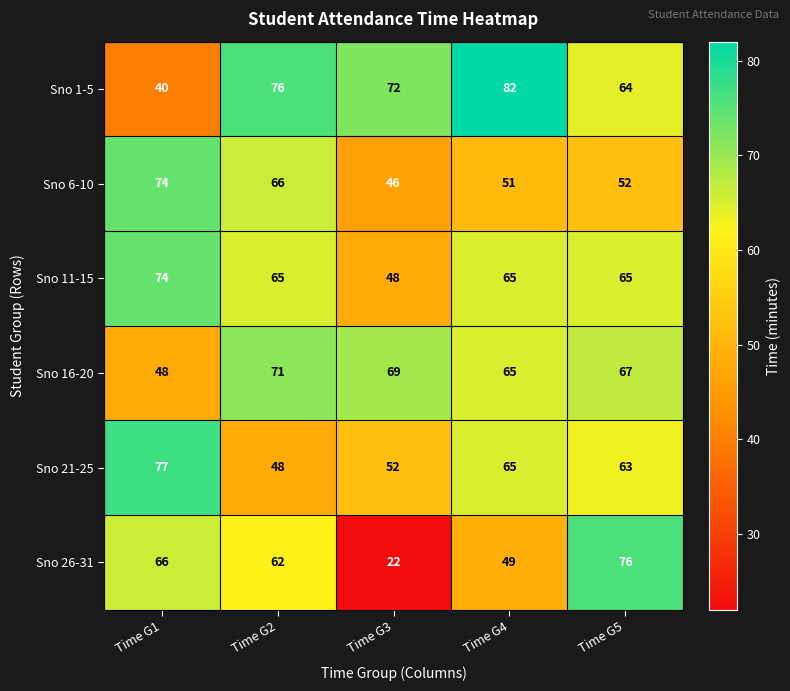

Where is Sno 21-25 nearest to the value 62?

Time G5